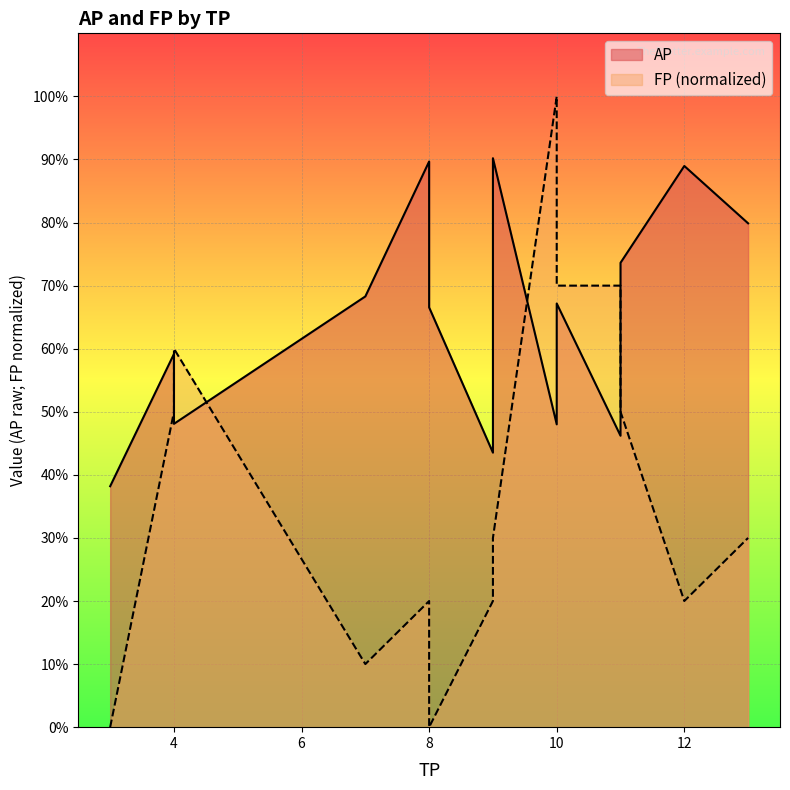

List the labels in order of AP value, largest first.

9, 8, 12, 13, 11, 7, 10, 8, 4, 4, 10, 11, 9, 3